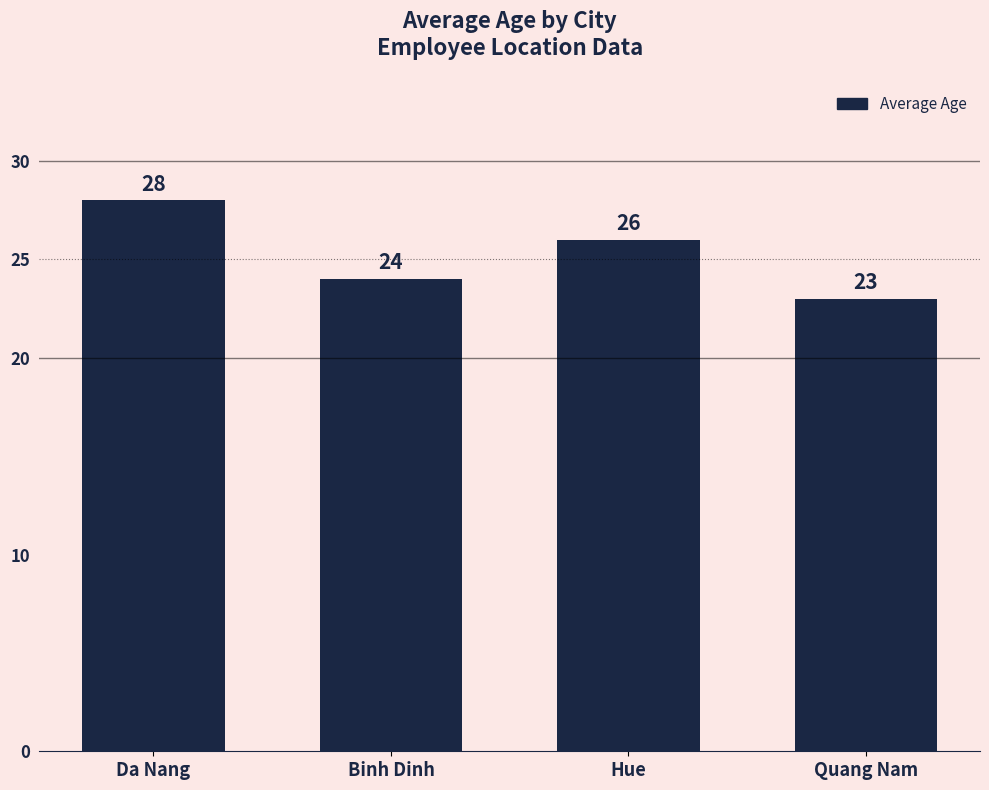

Between Quang Nam and Binh Dinh, which is larger?

Binh Dinh